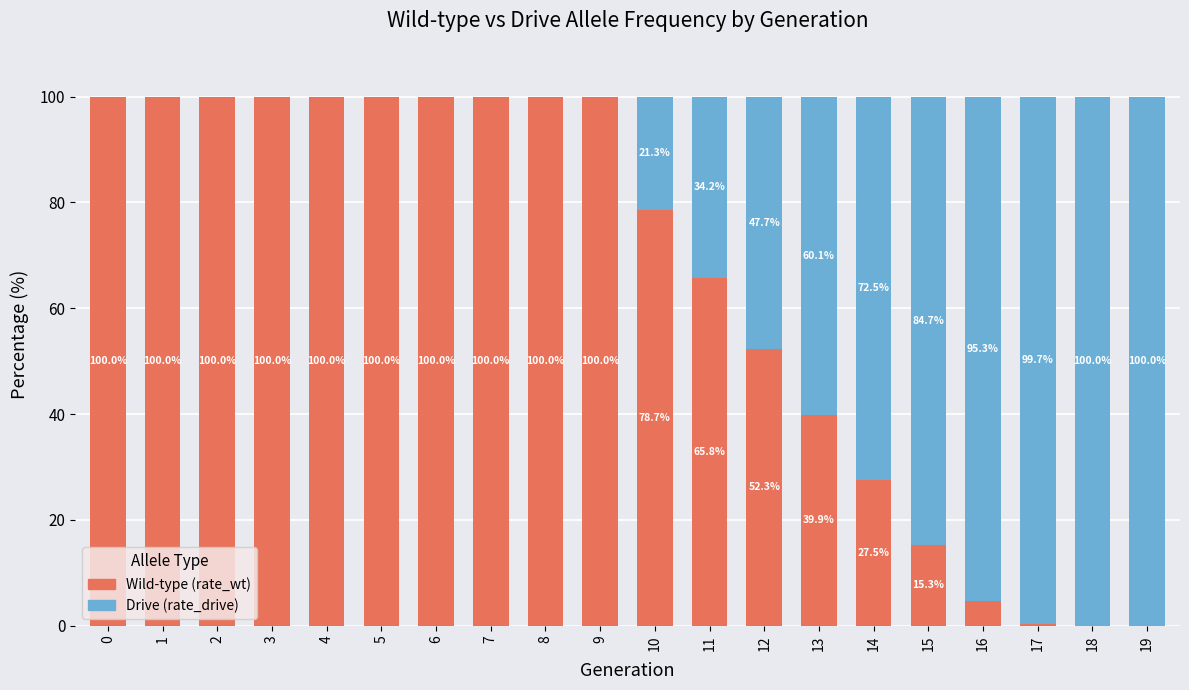

Where is Wild-type (rate_wt) nearest to the value 50?

12